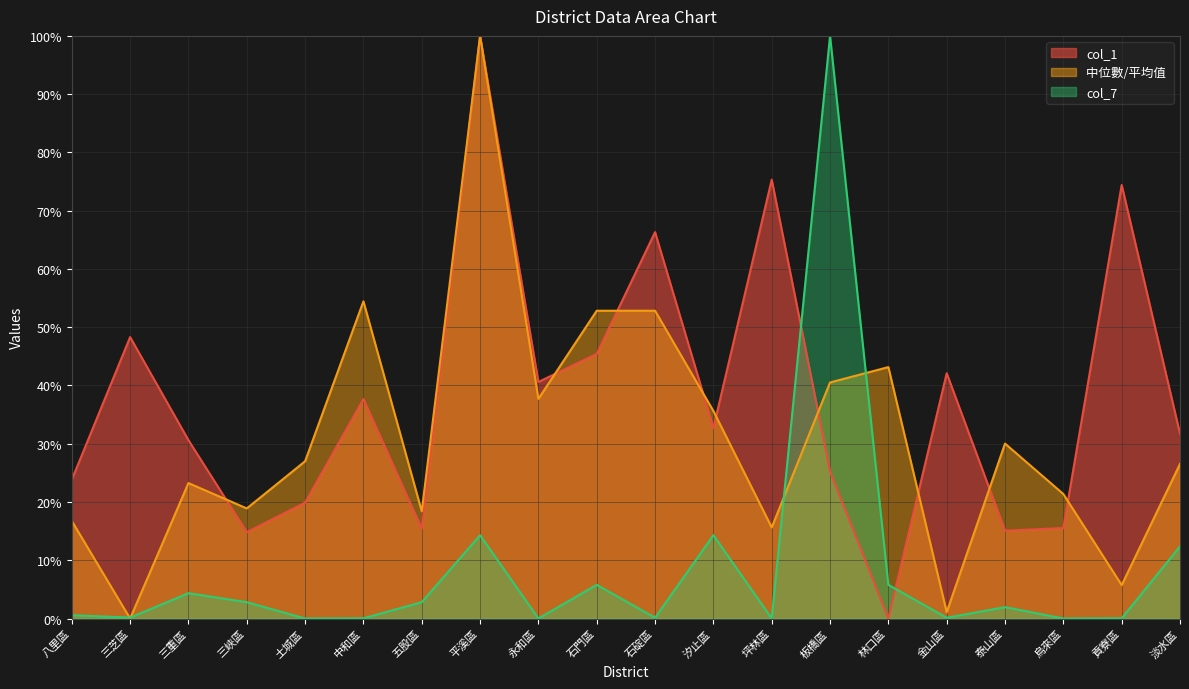

What are all the series names shown in the legend?

col_1, 中位數/平均值 , col_7